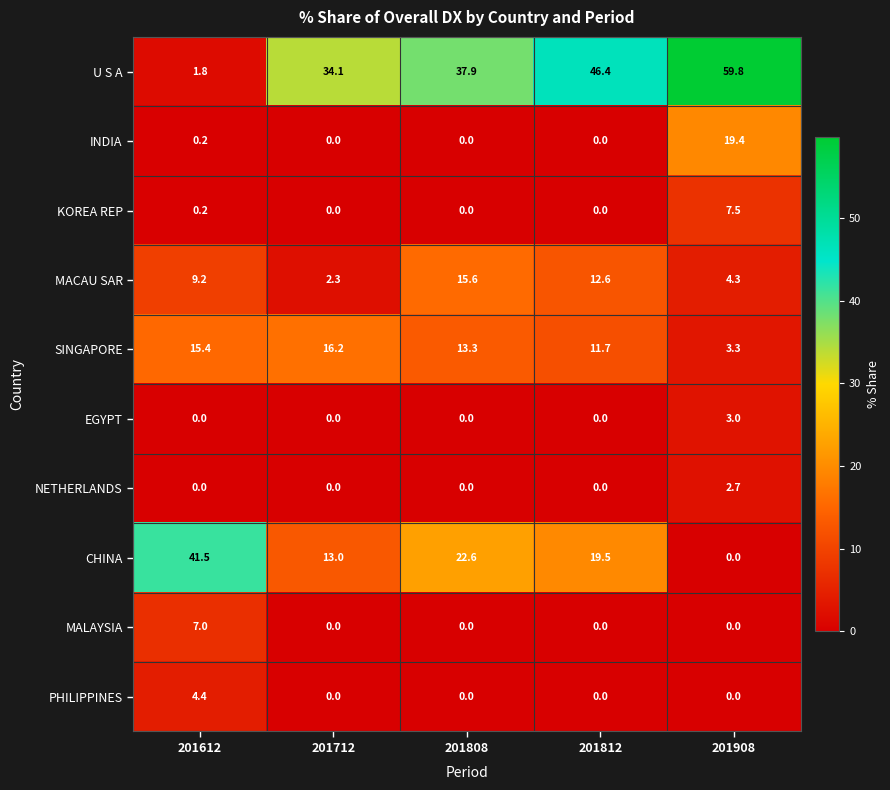

Is it true that KOREA REP equals 0.2 at 201612?

True